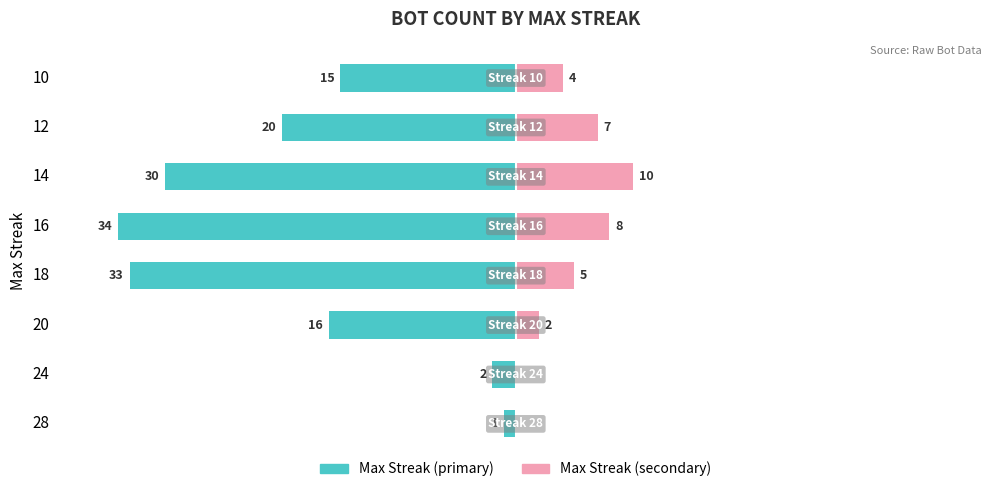

What is the label of the 3rd bar from the right?

10